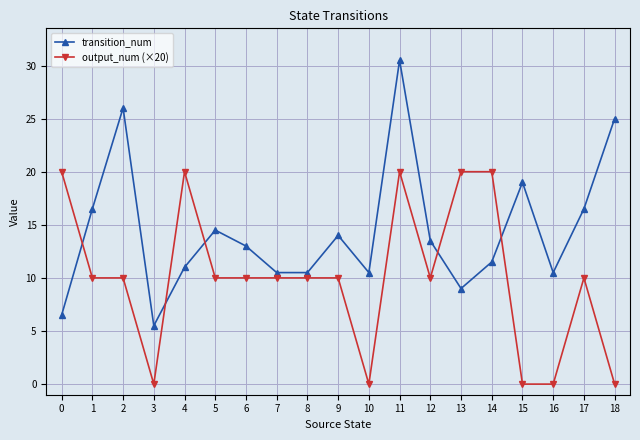

Reading left to right, what are all the values shown in this chart?

transition_num: 0=6.5	1=16.5	2=26.0	3=5.5	4=11.0	5=14.5	6=13.0	7=10.5	8=10.5	9=14.0	10=10.5	11=30.5	12=13.5	13=9.0	14=11.5	15=19.0	16=10.5	17=16.5	18=25.0
output_num (×20): 0=20.0	1=10.0	2=10.0	3=0.0	4=20.0	5=10.0	6=10.0	7=10.0	8=10.0	9=10.0	10=0.0	11=20.0	12=10.0	13=20.0	14=20.0	15=0.0	16=0.0	17=10.0	18=0.0